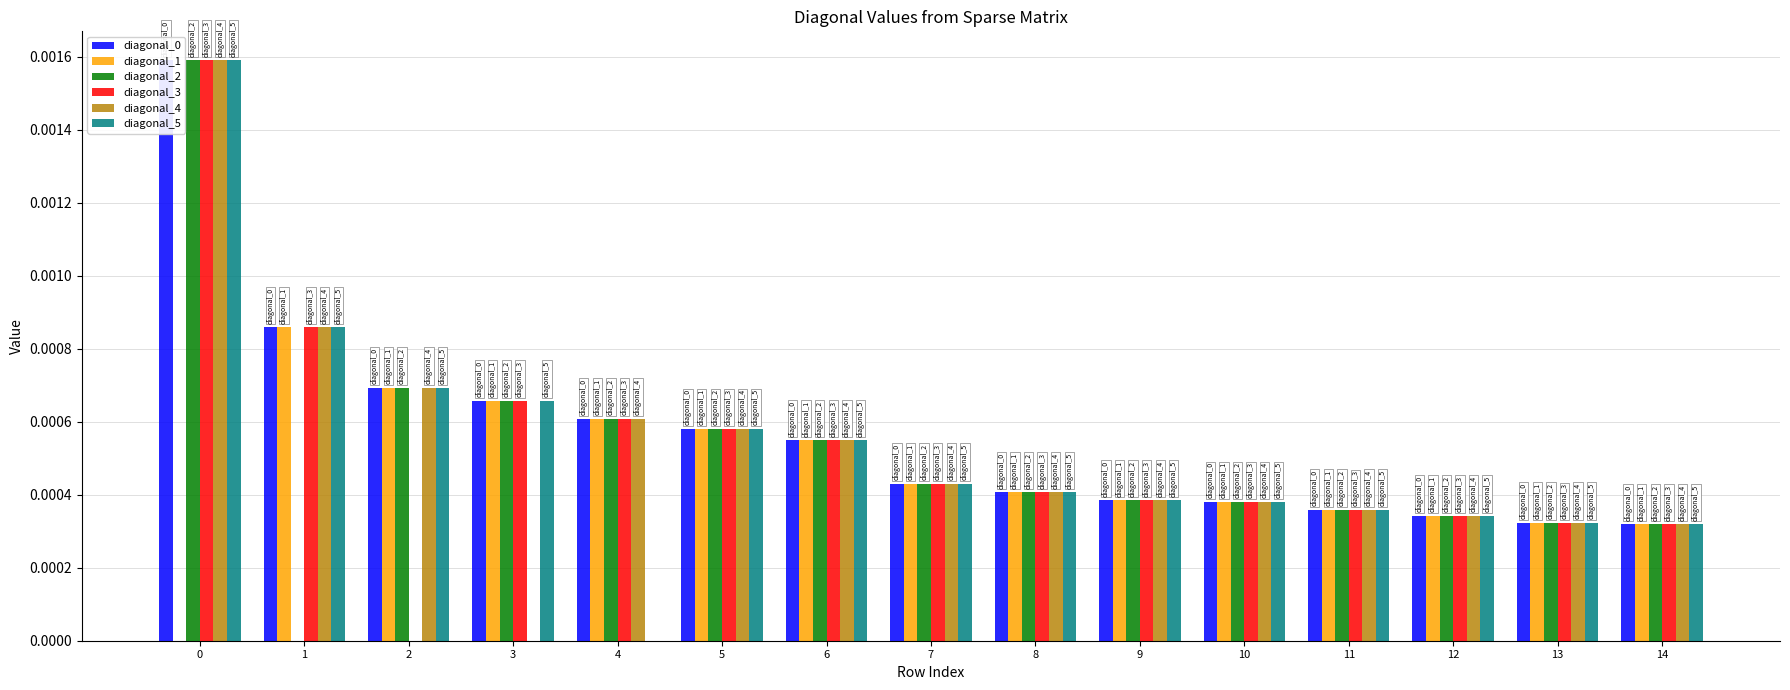

Is the value of diagonal_5 at 8 greater than the value of diagonal_1 at 11?

Yes